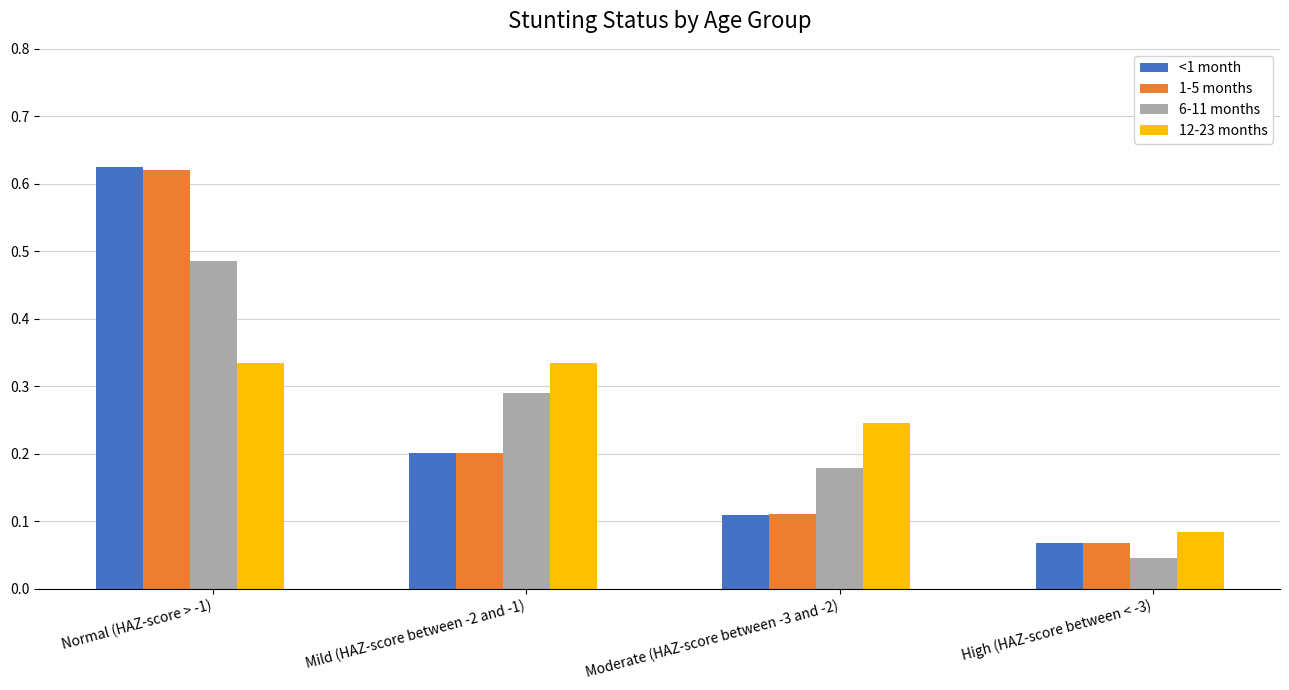

What is the total value across all series at Normal (HAZ-score > -1)?

2.1